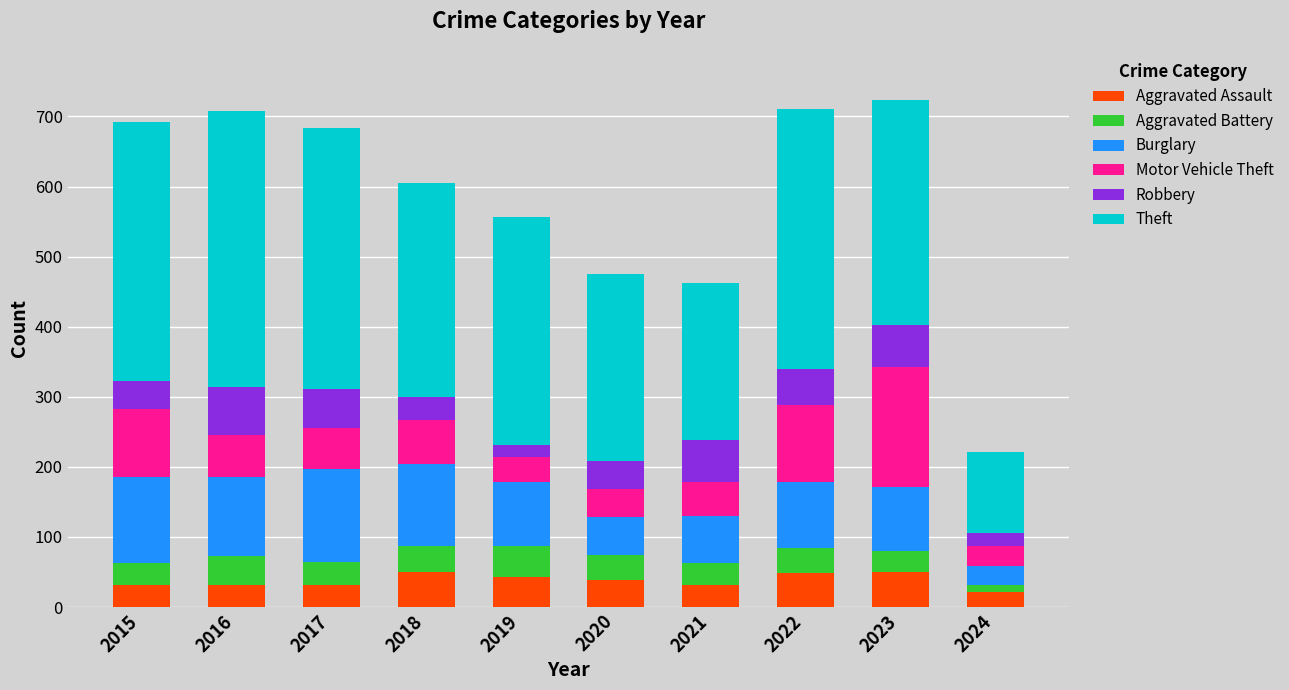

What is the minimum value for Aggravated Assault?

21